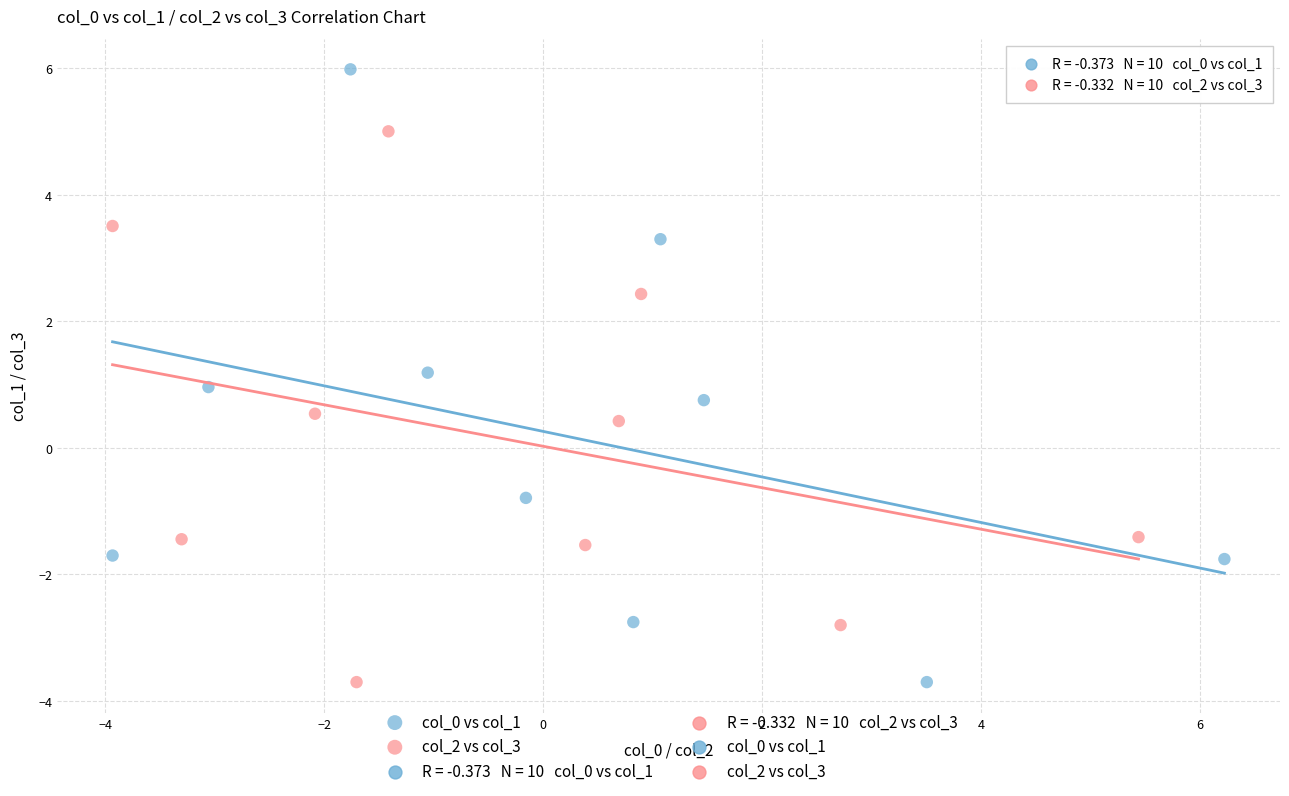

Which series reaches the maximum Y coordinate?

col_0 vs col_1